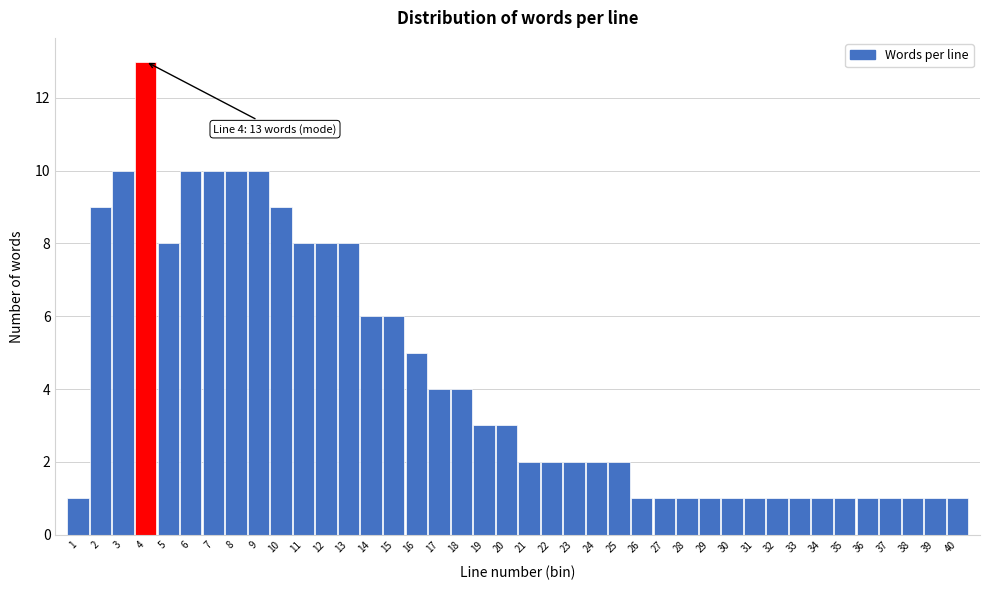

Over which range of the x-axis is the bar tallest?

3.5 to 4.5